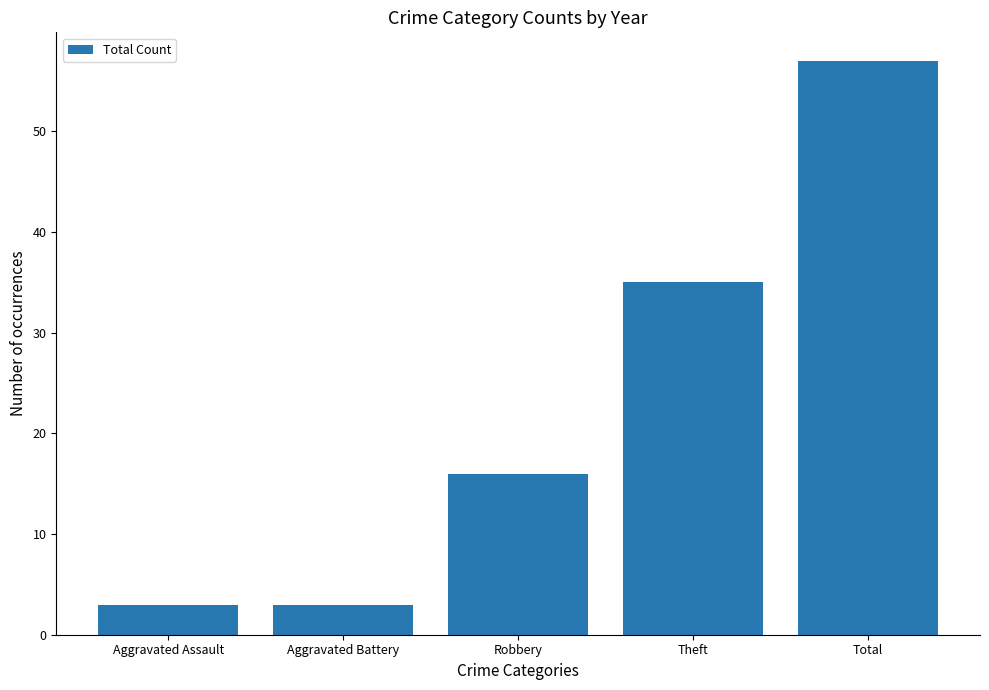

What is the label of the 1st bar from the left?

Aggravated Assault